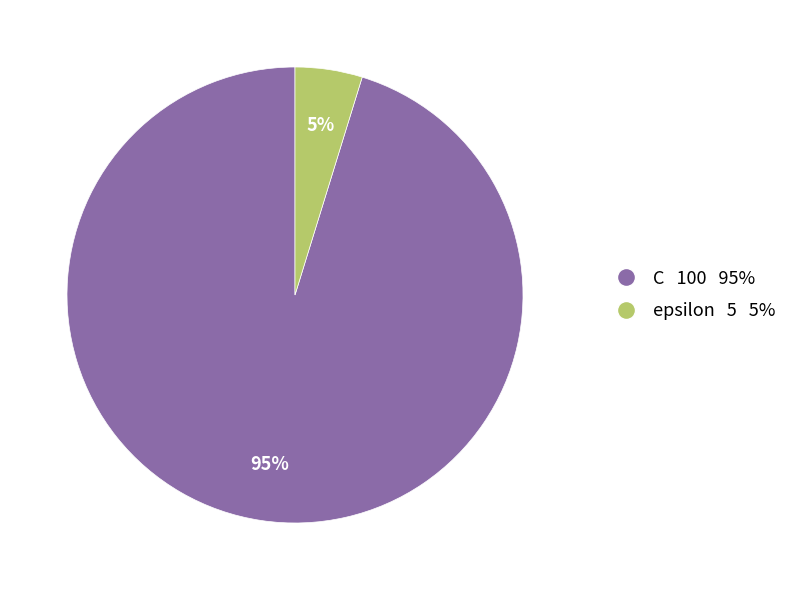

True or false: epsilon accounts for 5% of the total.

True